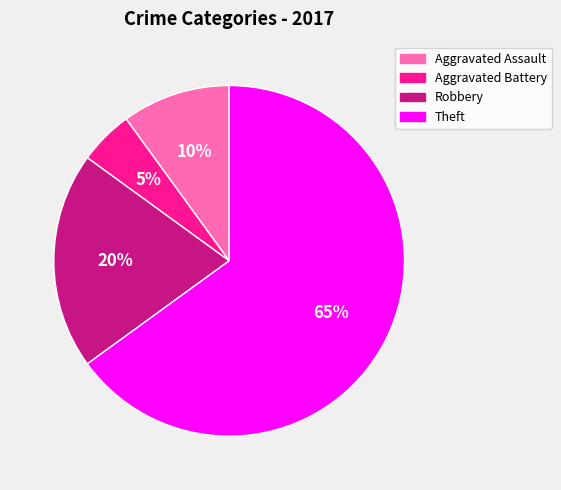

What is the smallest slice in the pie chart?

Aggravated Battery